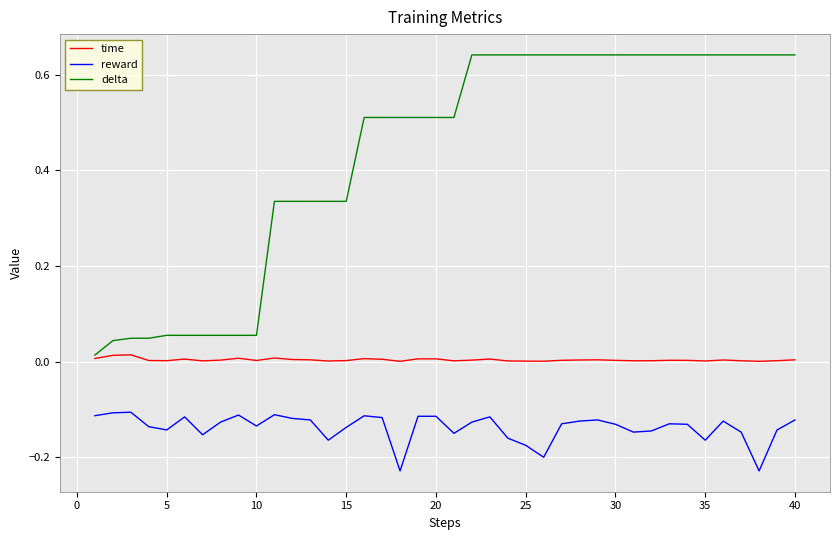

Which series has the largest range (max minus min)?

delta